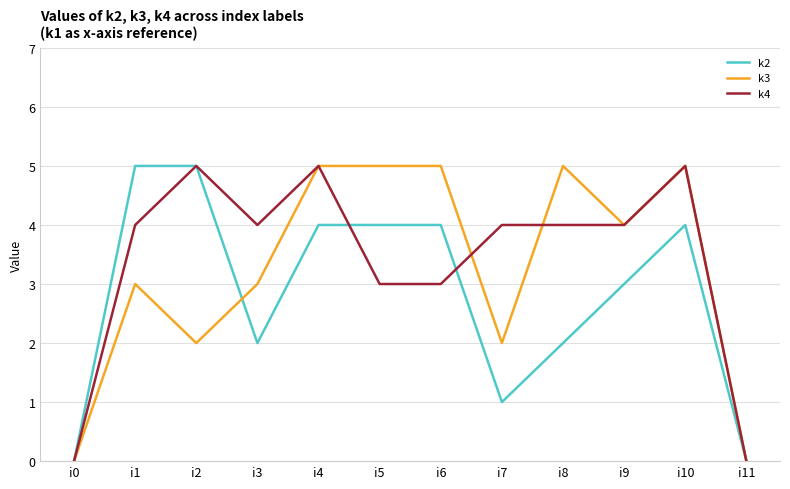

Is it true that k2 equals 2 at i3?

True